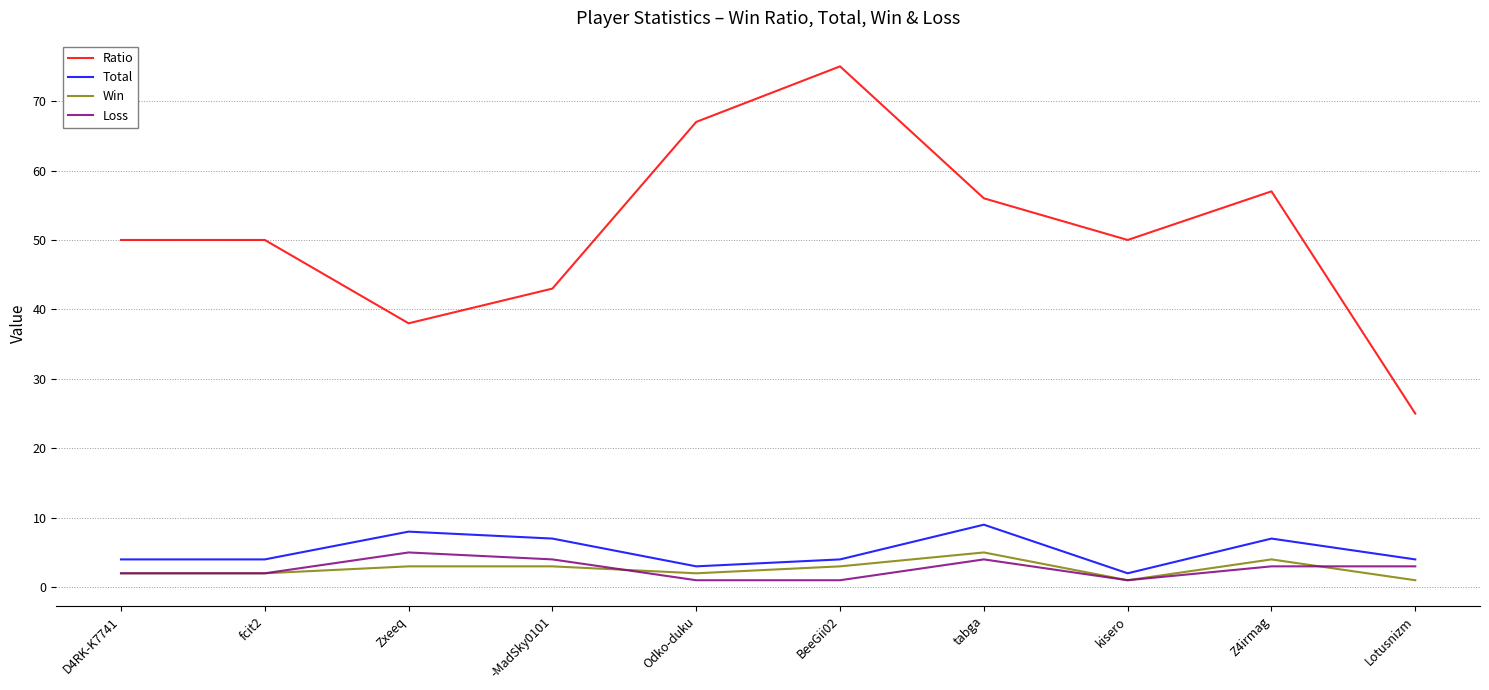

What is the sum of all Win values?

26